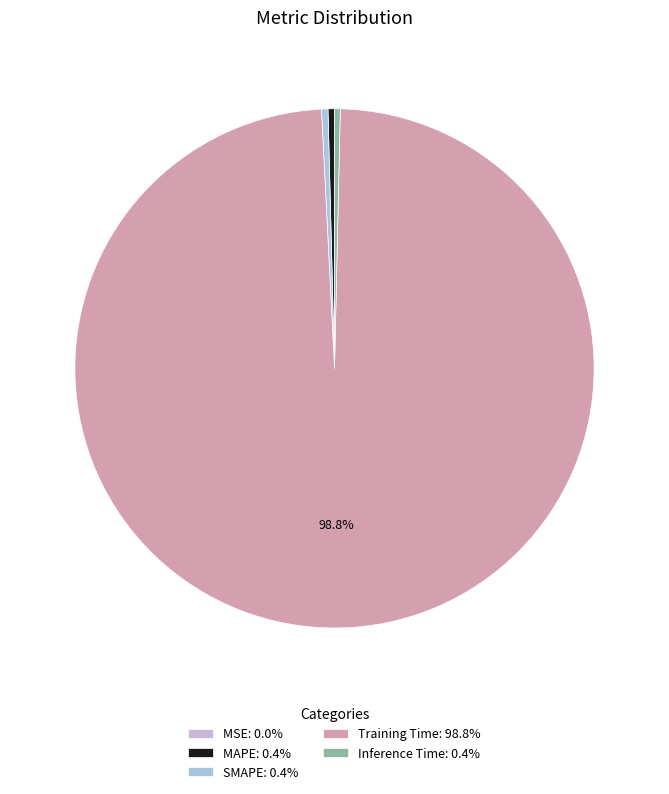

Count the number of slices in the pie.

5